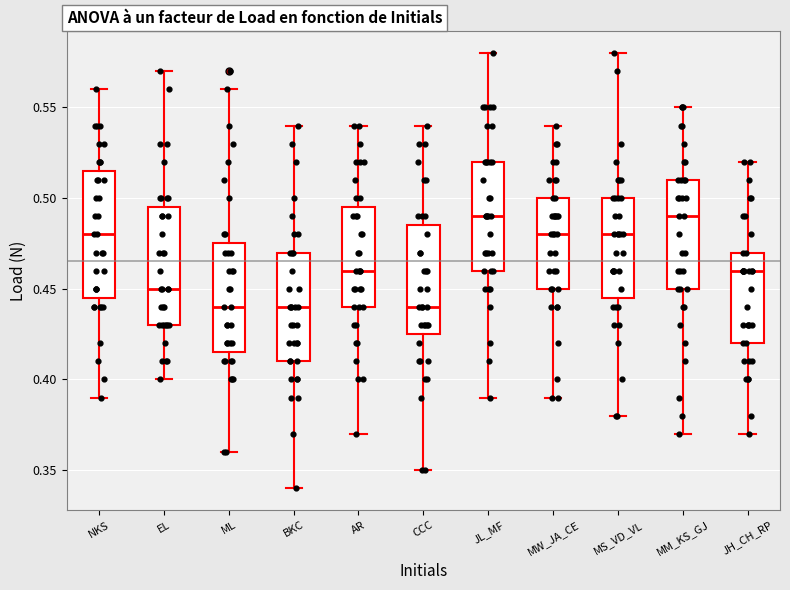

Comparing the boxes themselves (not the whiskers), which one is the tallest?

NKS